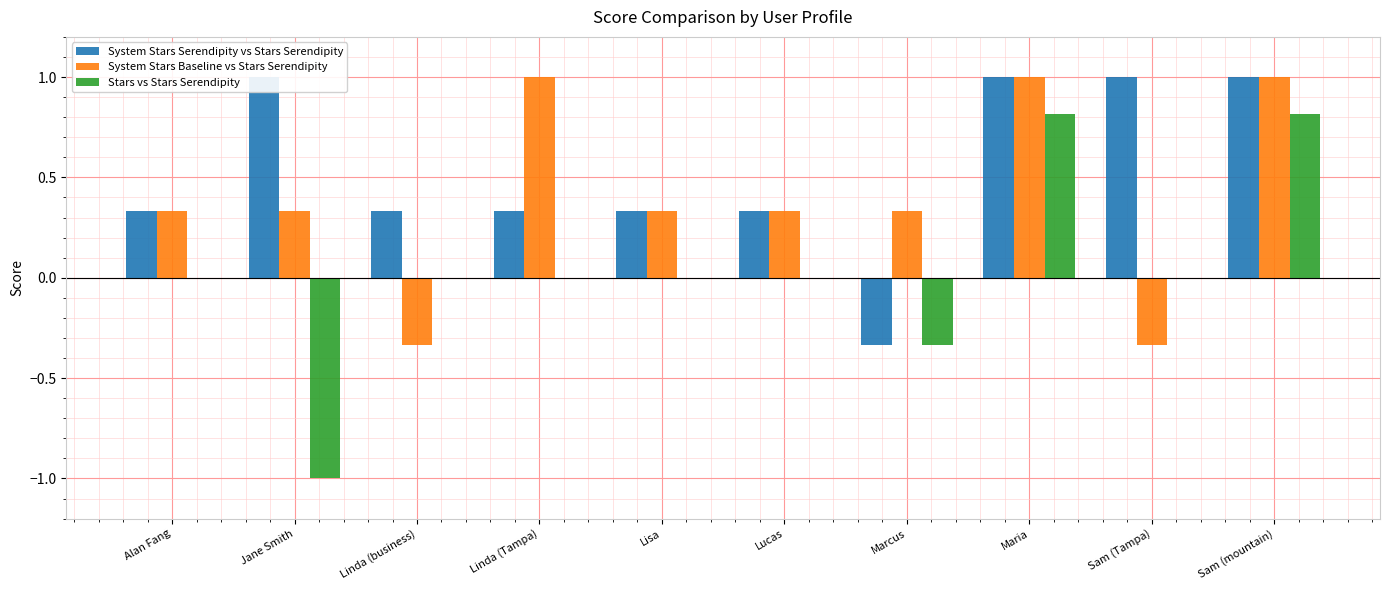

What is the lowest value of the System Stars Serendipity vs Stars Serendipity series?

-0.3